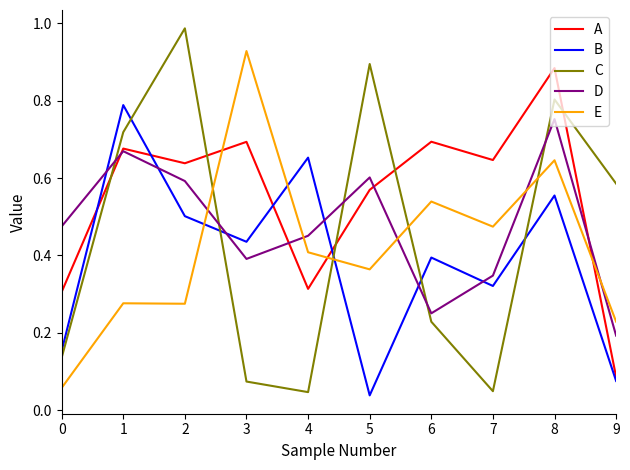

True or false: E and C intersect in this chart.

True